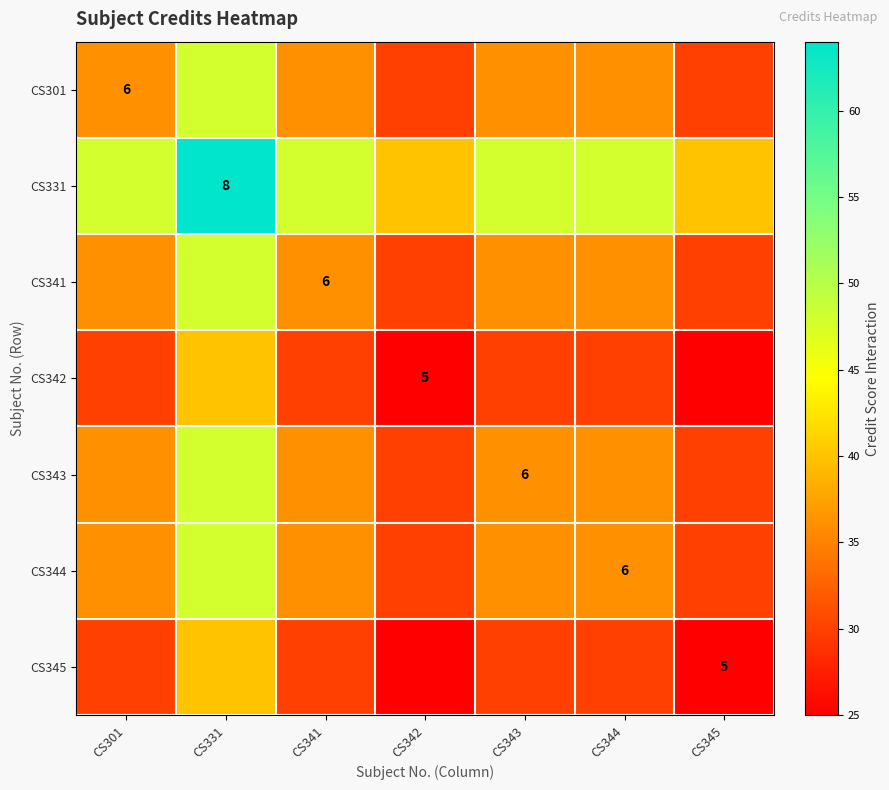

Which series changed the most between CS341 and CS342?

CS331